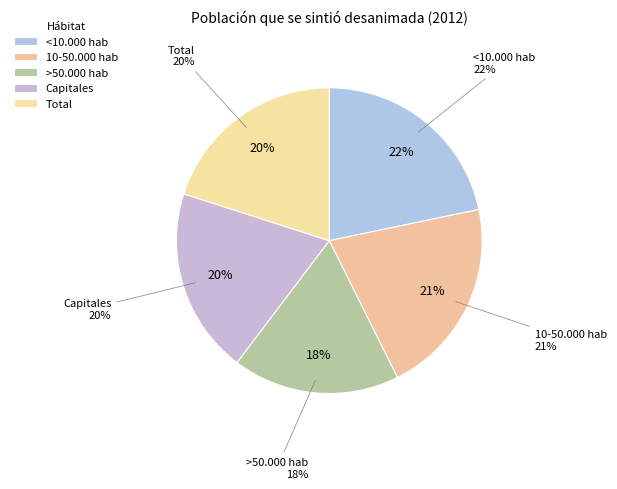

Approximately how many times larger is the value at 10-50.000 hab compared to >50.000 hab?

1.2